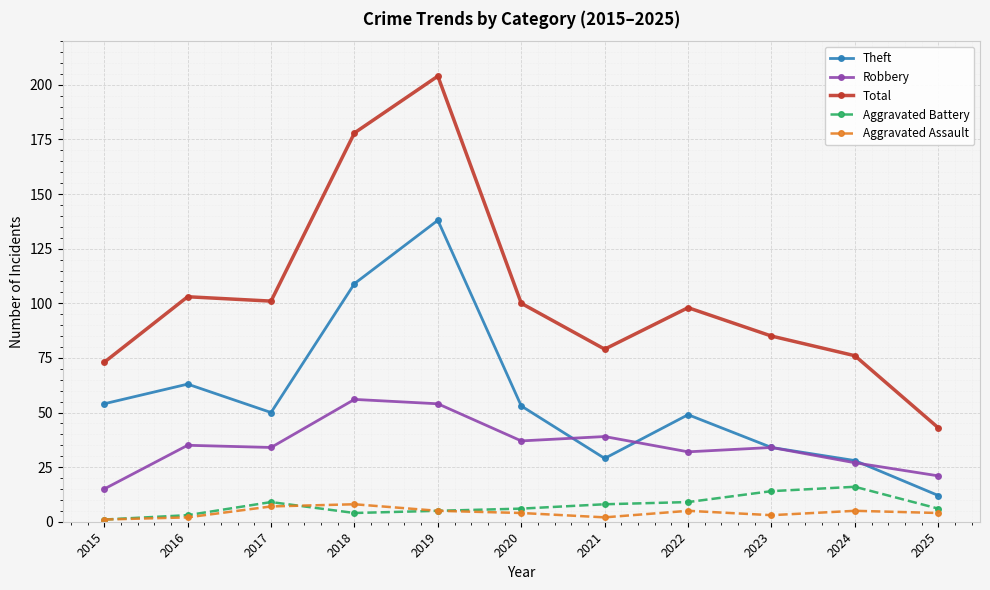

Which series changed the most between 2017 and 2021?

Total